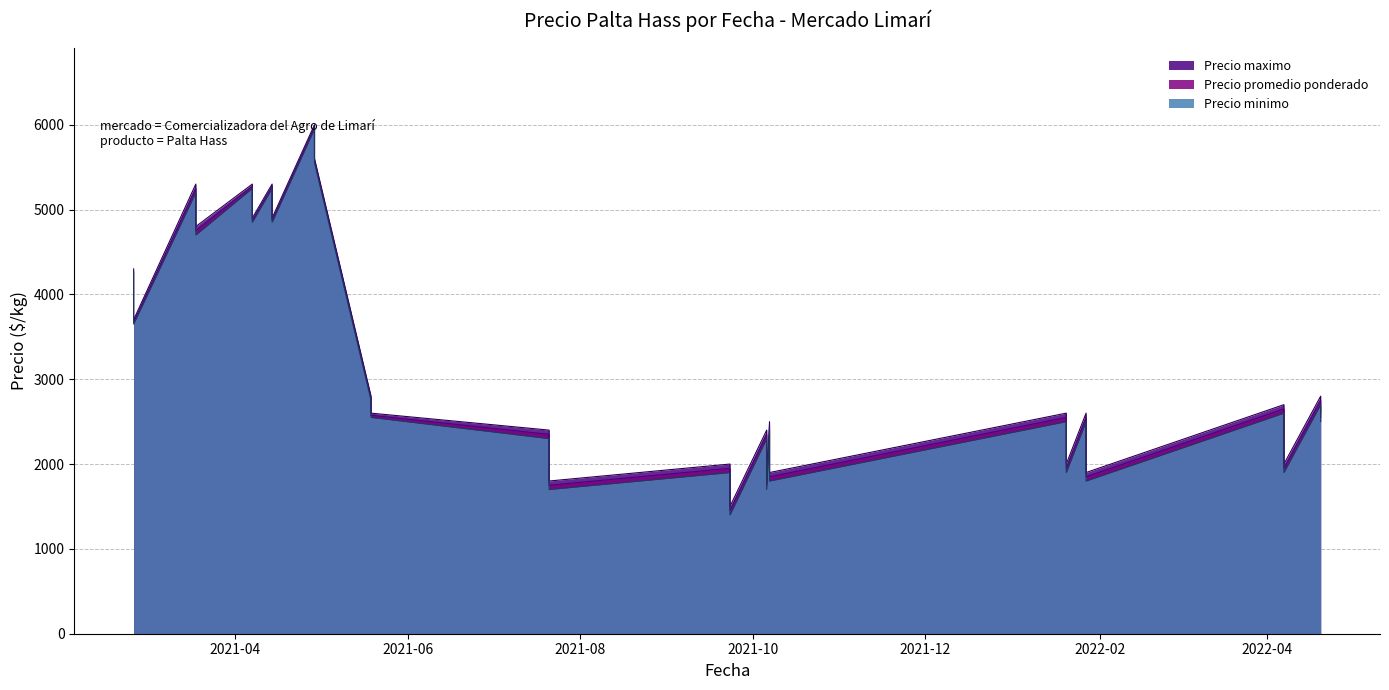

What is the greatest value displayed?

6000